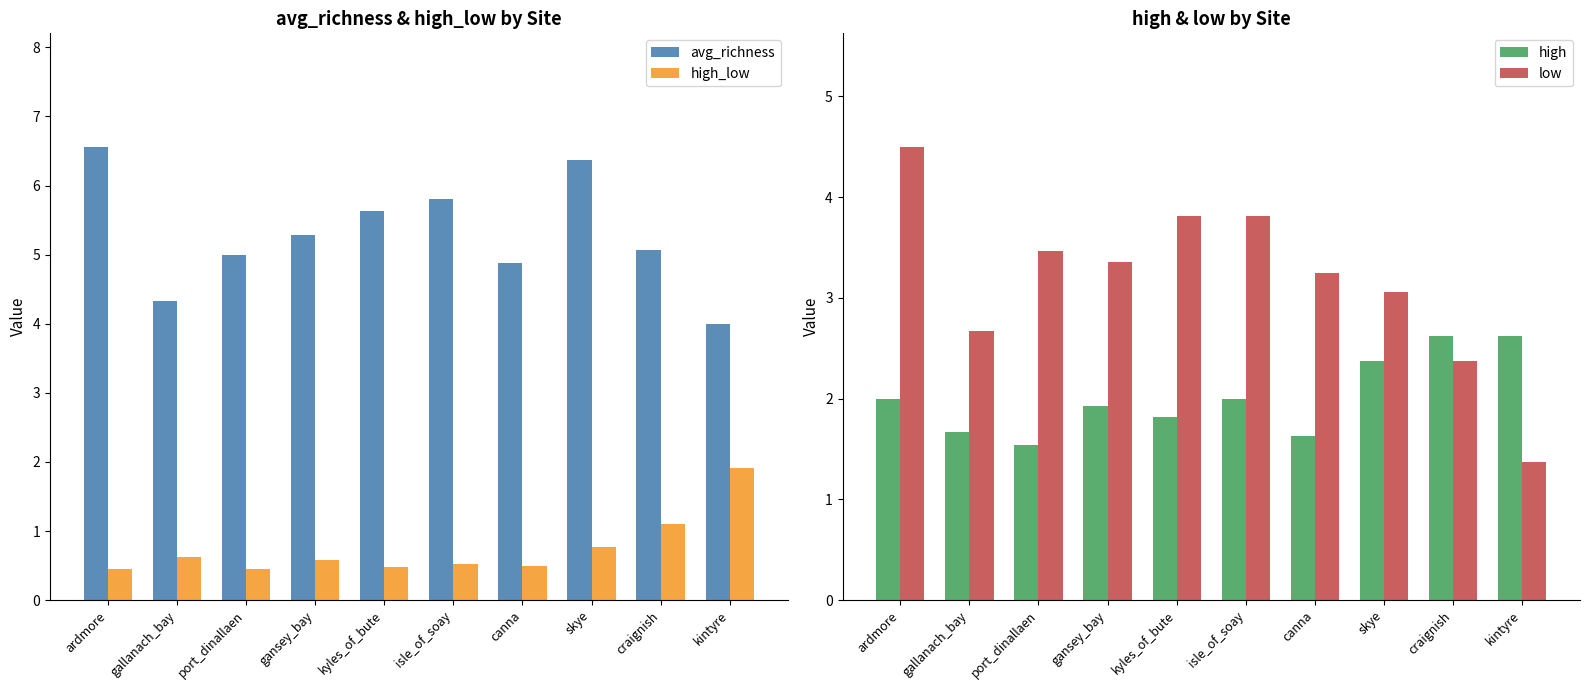

At kyles_of_bute, list the series in order from largest to smallest.

avg_richness, low, high, high_low